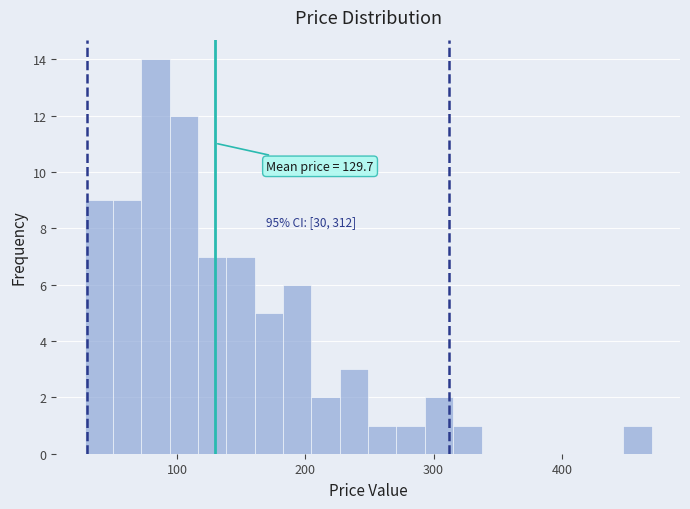

Around what value on the x-axis is the tallest bar? Give the approximate position of its centre, as read against the axis.

80